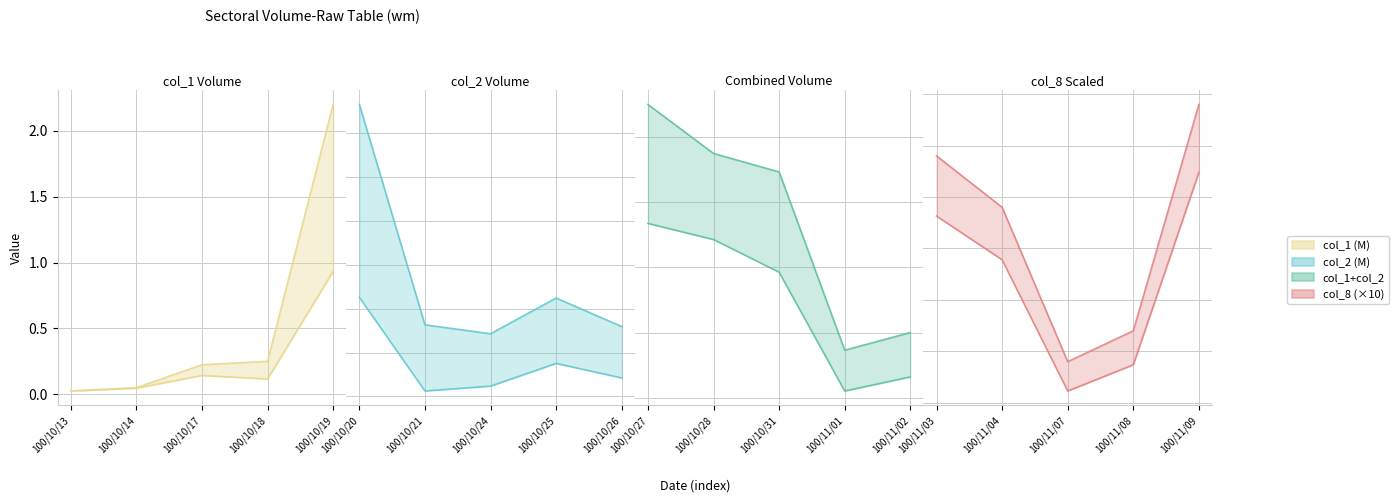

What is the value of the col_1 (M) point at the 4th from the left?

0.2